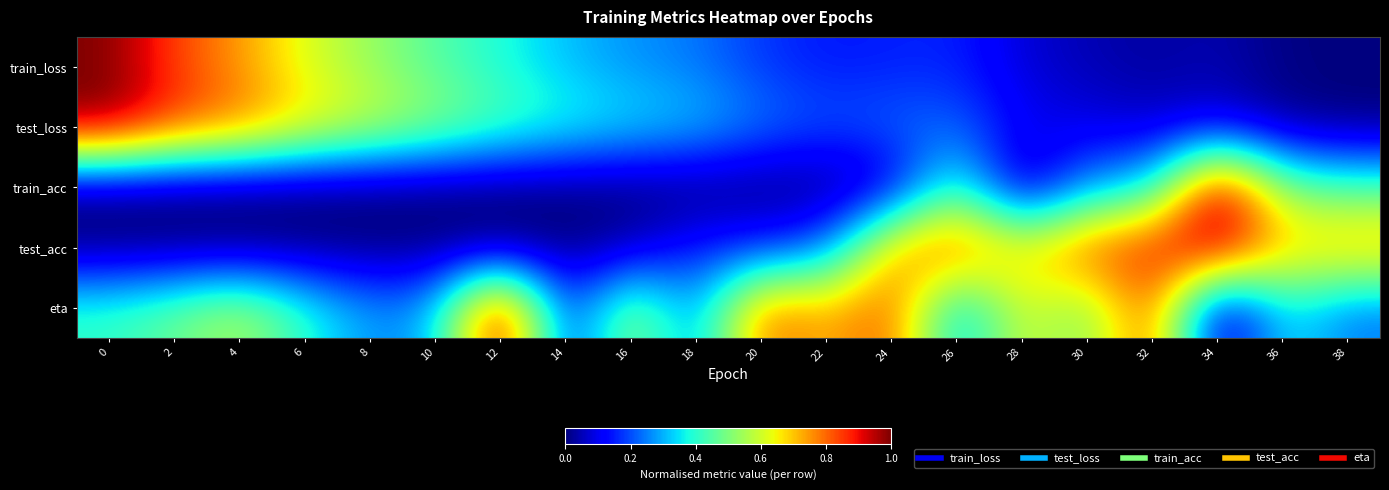

How many data points does each series have?

20